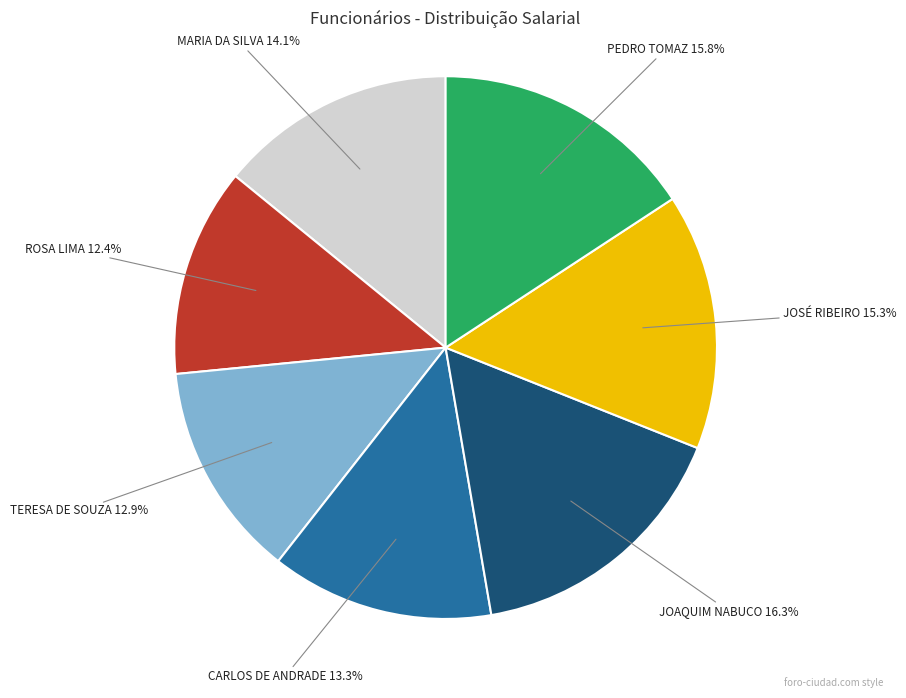

To the nearest percent, what is the difference between the ROSA LIMA and JOSÉ RIBEIRO slice percentages?

3%